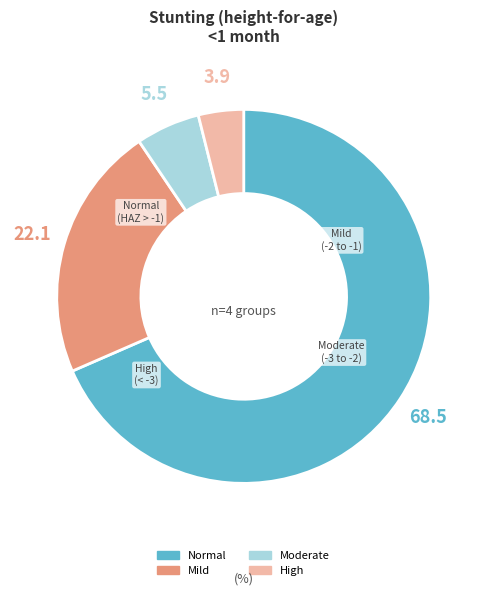

Is there any slice that represents more than half of the pie?

Yes